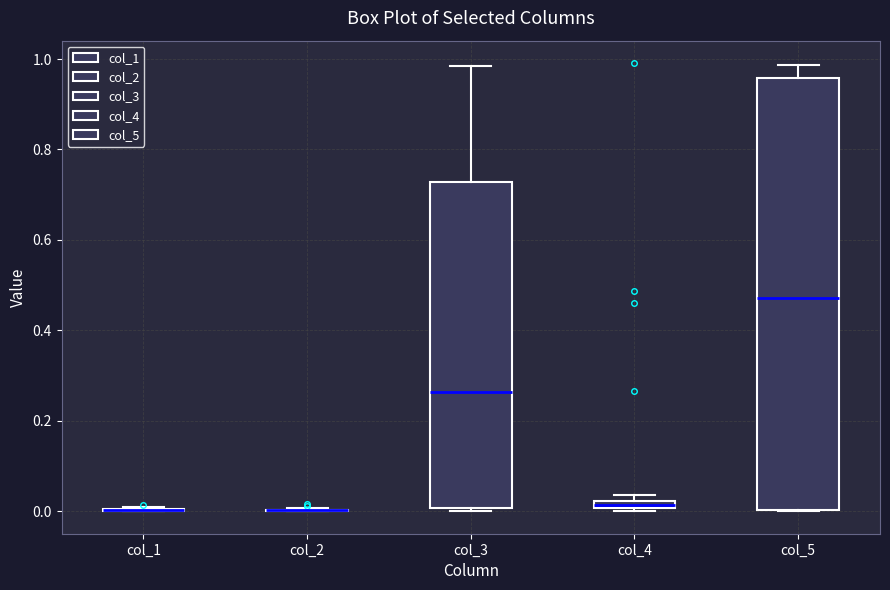

Which box is the tallest, from its lower edge to its upper edge?

col_5